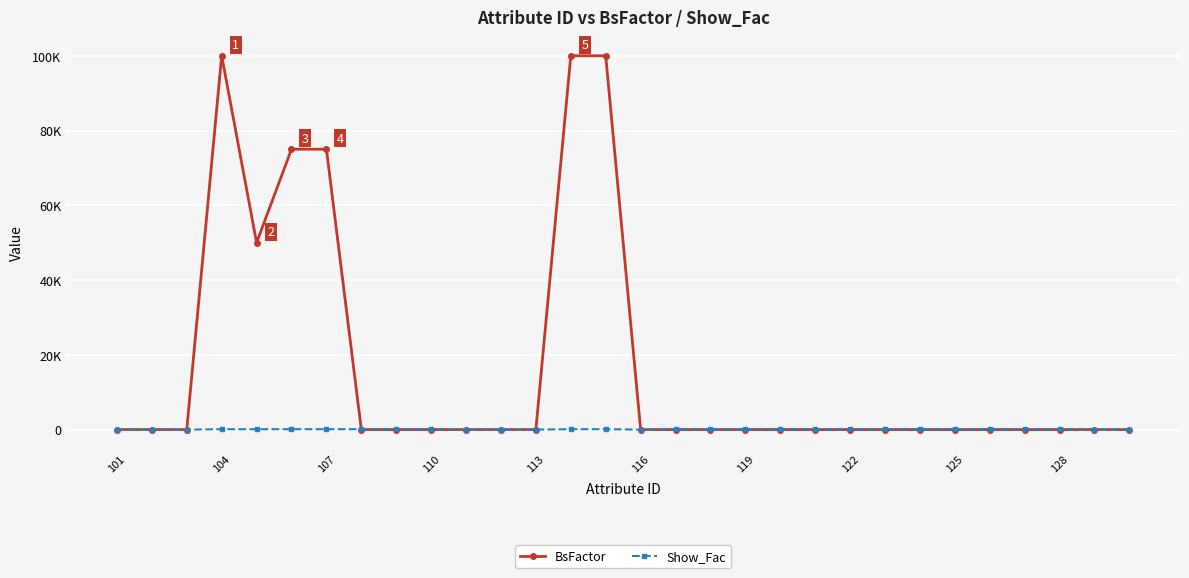

Which series has the widest spread of values?

BsFactor